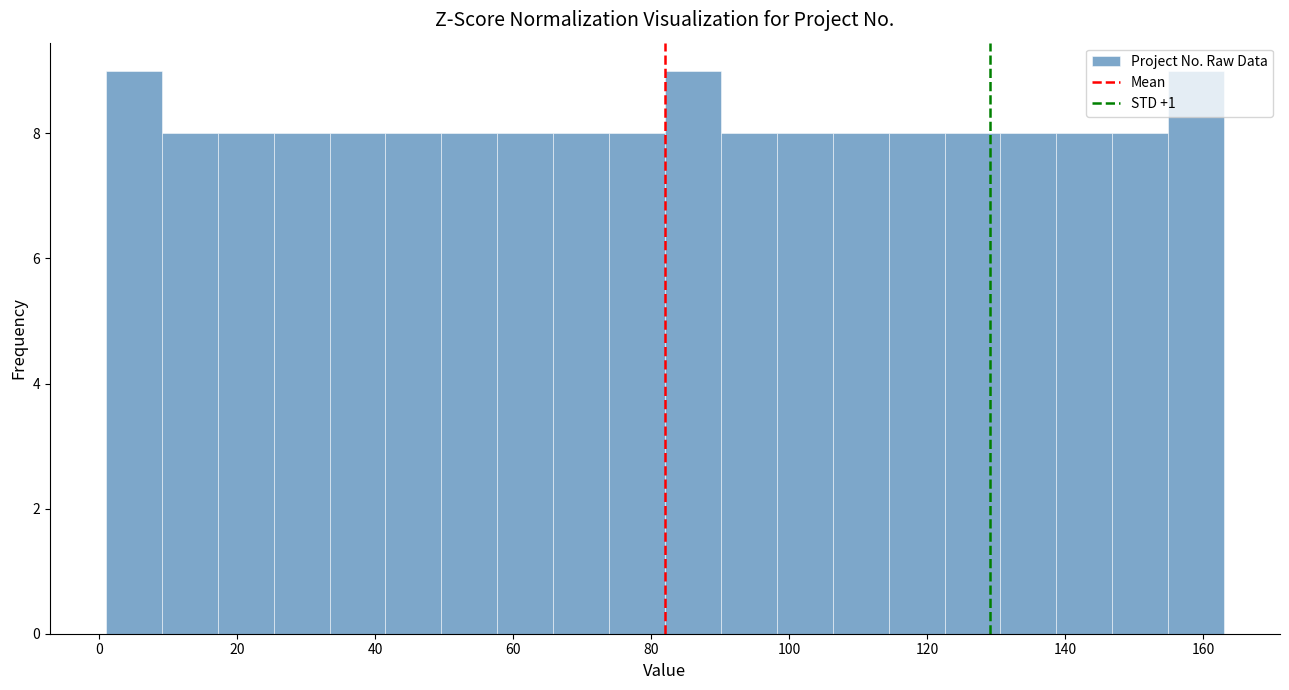

What is the height of the bar covering 122 to 130 on the x-axis? Neither the bar edges nor the heights are printed on the chart, so give them approximately, as read against the axes.

8